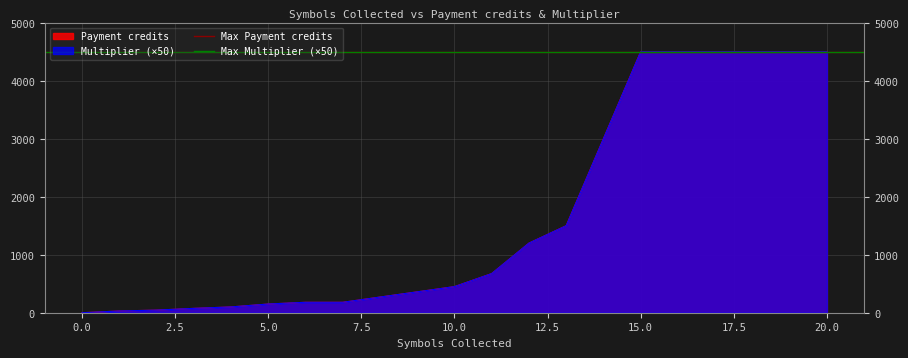

True or false: Payment credits and Multiplier intersect in this chart.

False